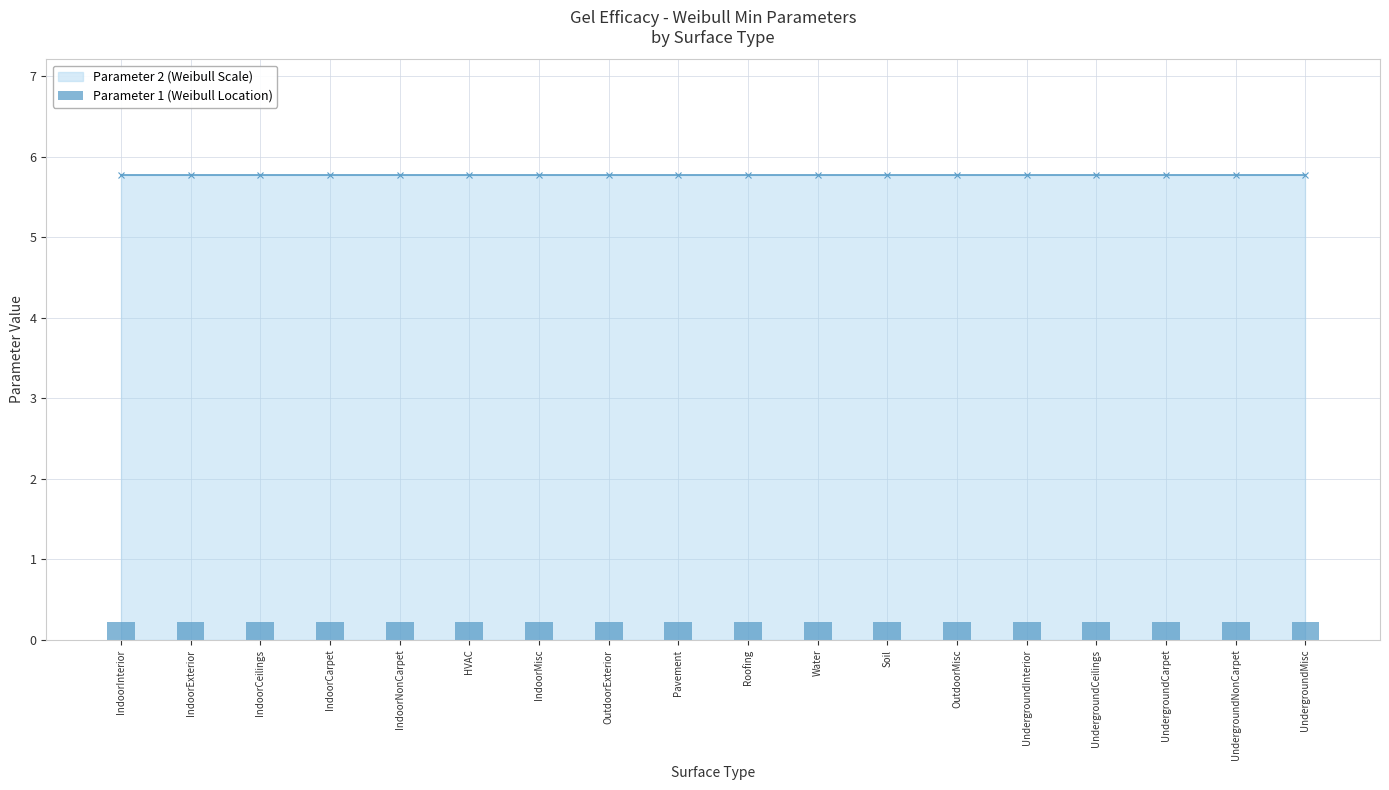

Does the chart contain stacked bars?

No